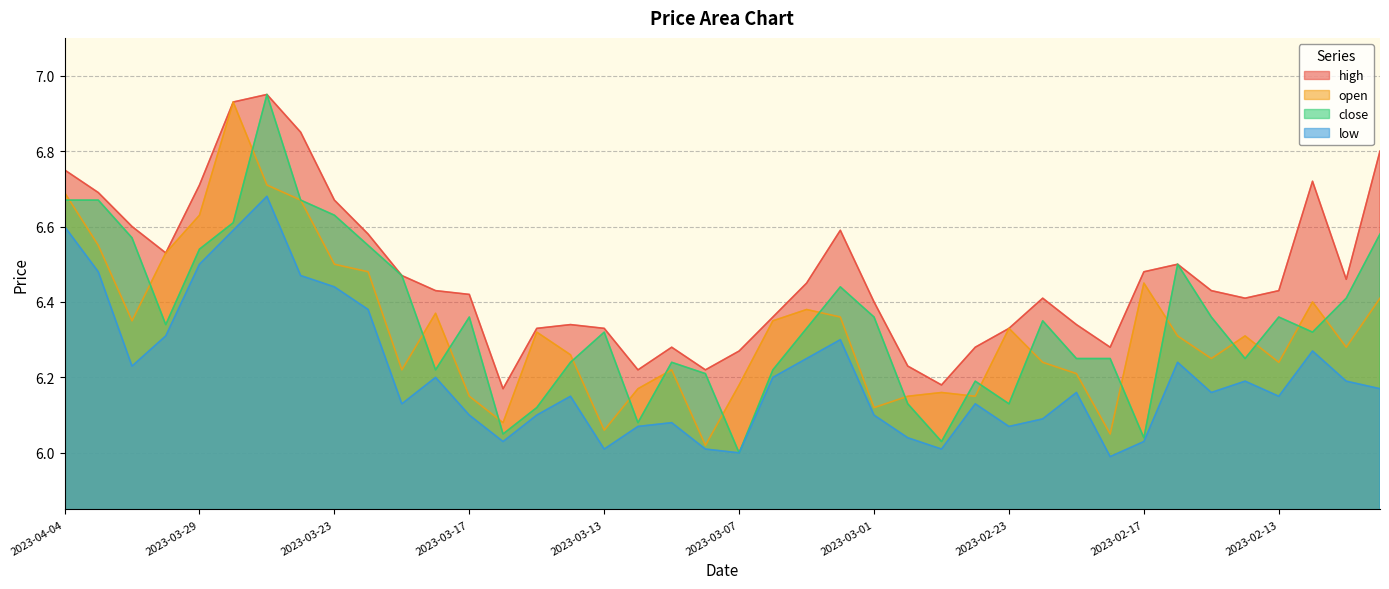

What are all the series names shown in the legend?

high, open, close, low